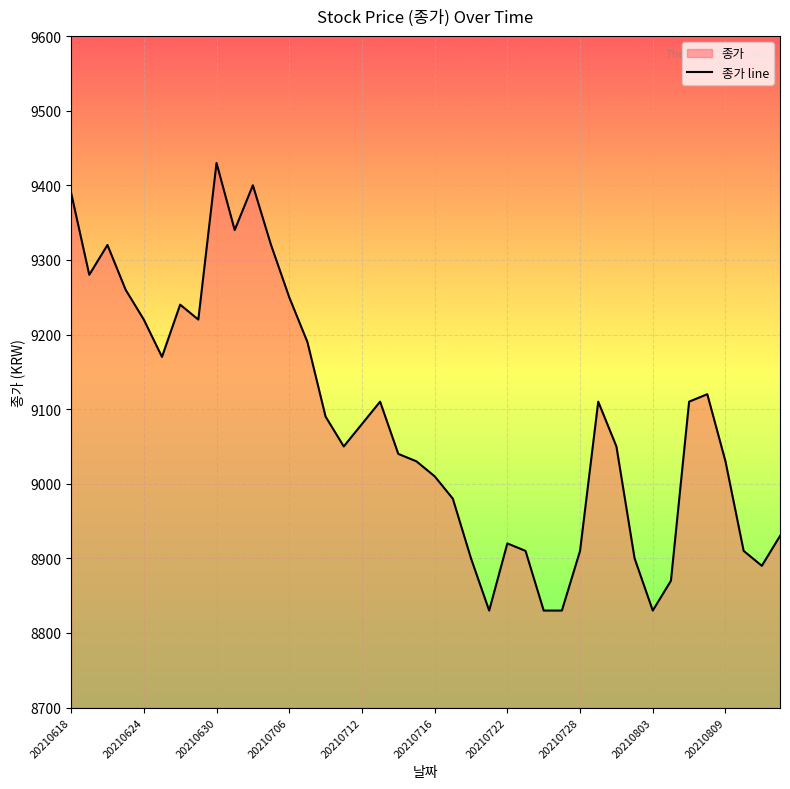

What is the label of the 11th point from the right?

29